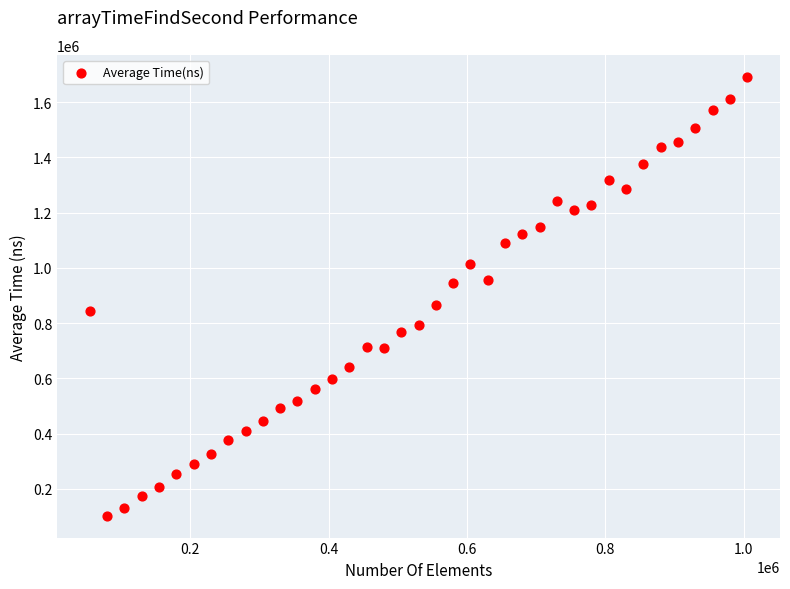

What is the range of X values (max minus min)?

950000